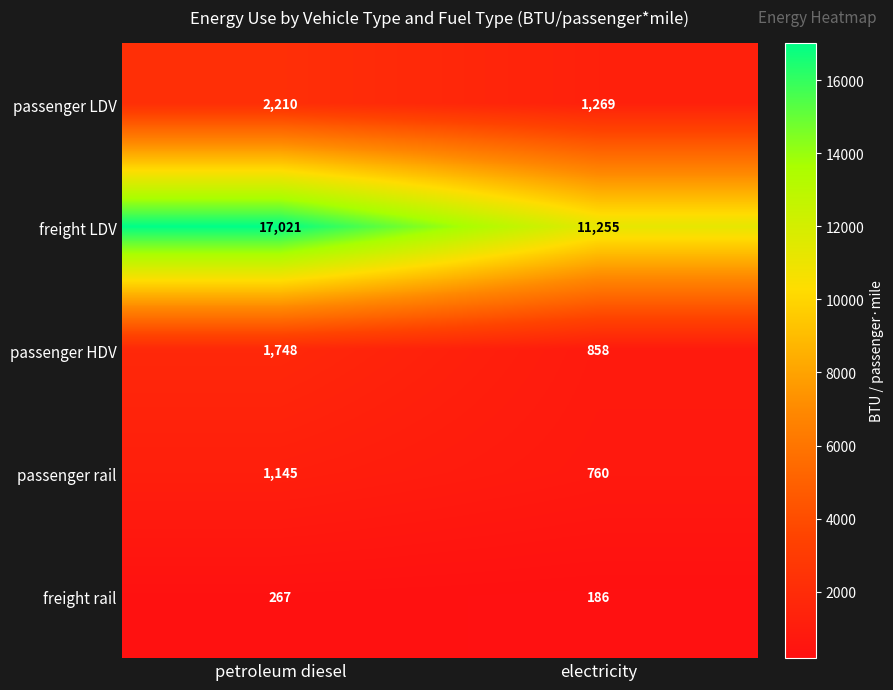

The passenger HDV series shows 340 at electricity. True or false?

False